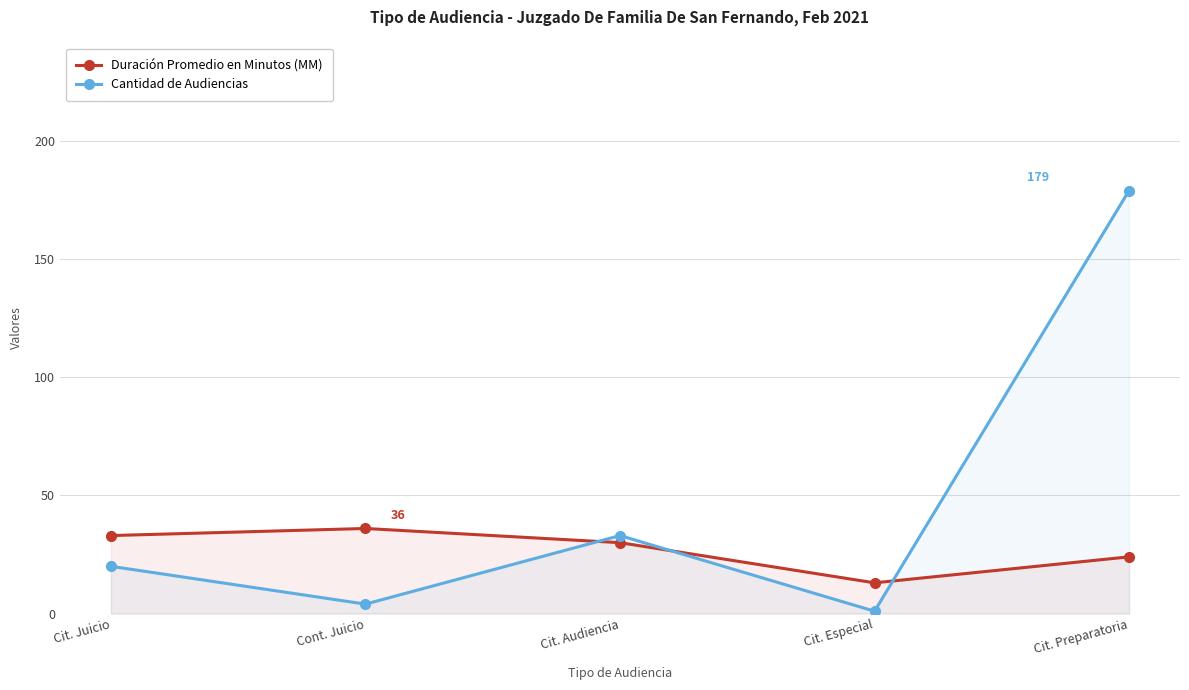

What is the value of the Cantidad de Audiencias point at the 3rd from the left?

33